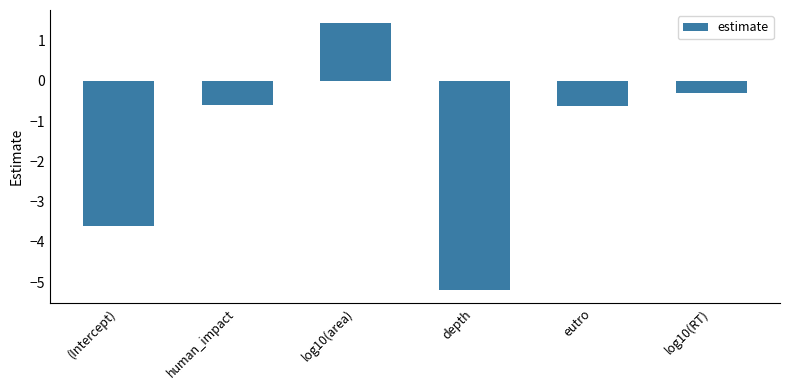

What is the smallest value displayed?

-5.2